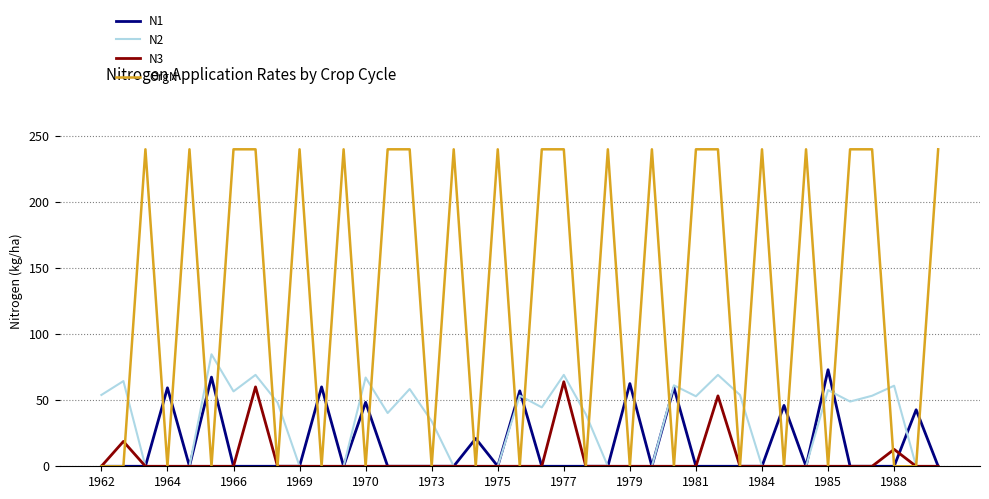

Which series has the largest range (max minus min)?

OrgN